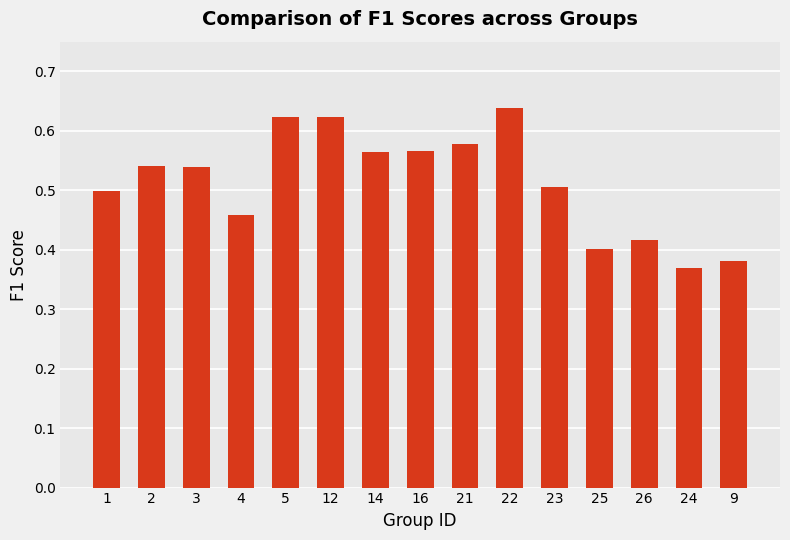

Is it true that the value at 14 is 0.3?

False